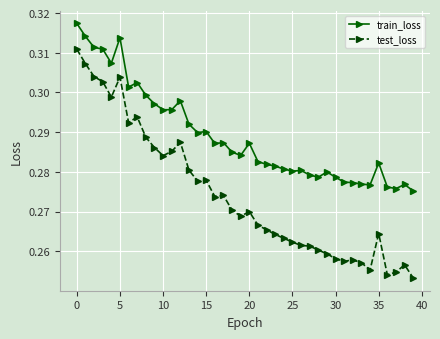

True or false: train_loss and test_loss cross at least once.

False